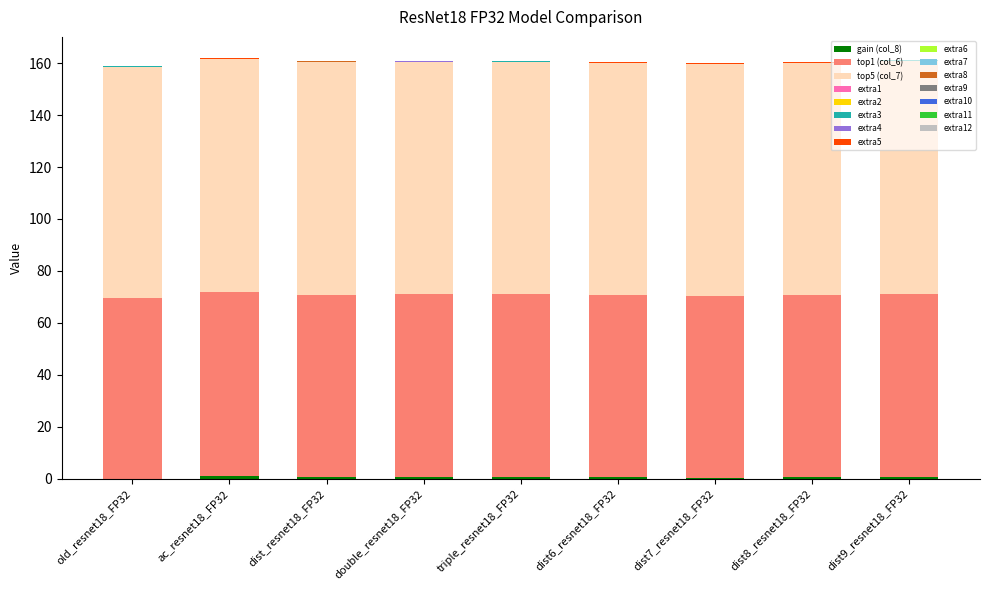

Count the number of categories in the chart.

9